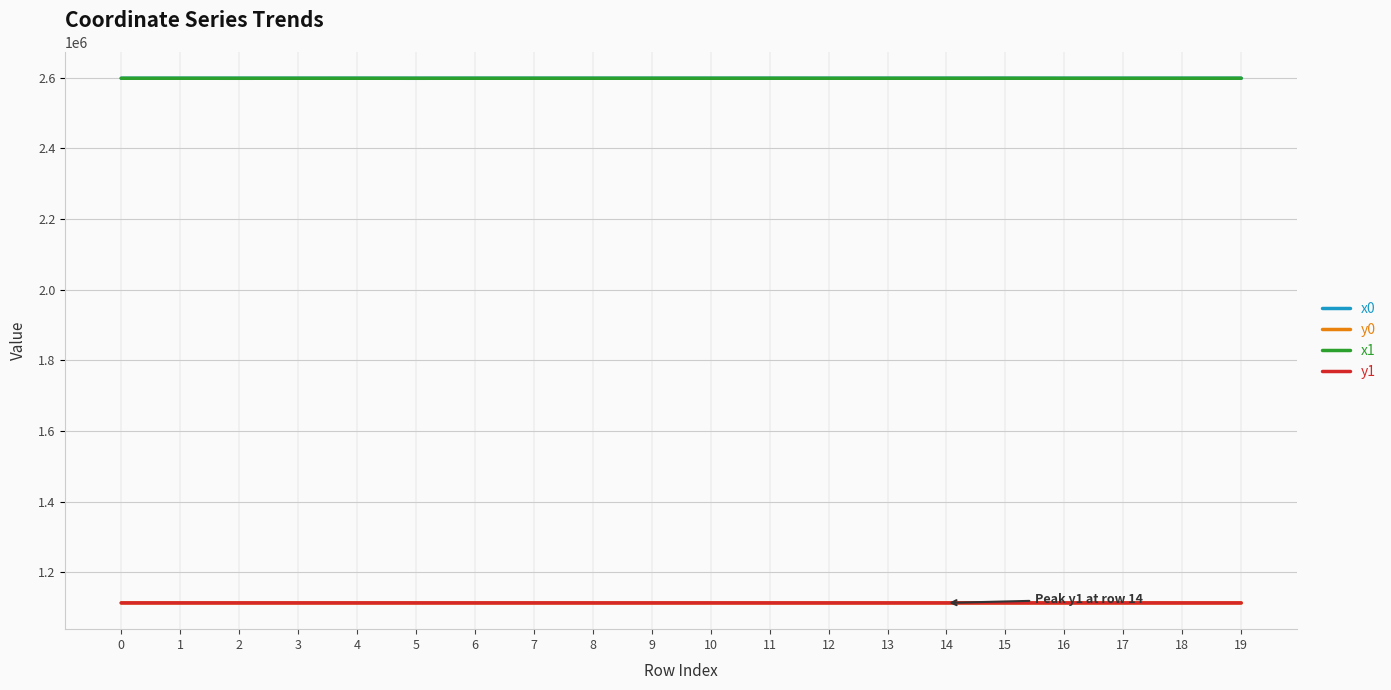

What is the minimum value shown in the chart?

1113328.0